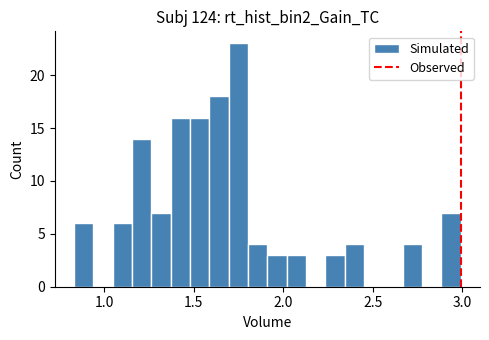

Around what value on the x-axis is the tallest bar? Give the approximate position of its centre, as read against the axis.

1.75